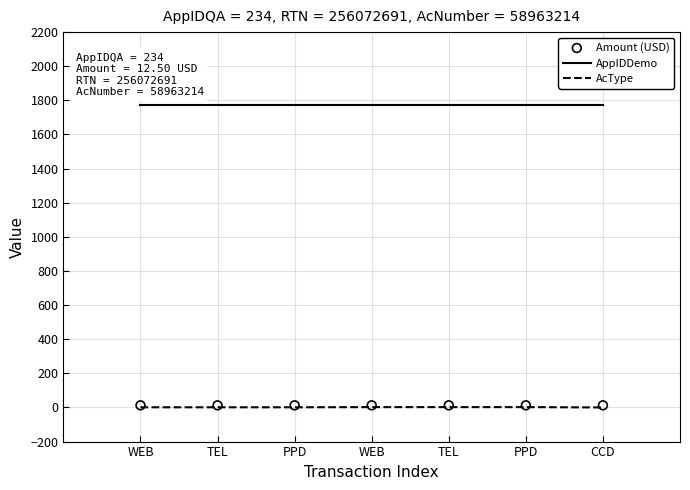

Which series contains the lowest Y value?

AcType